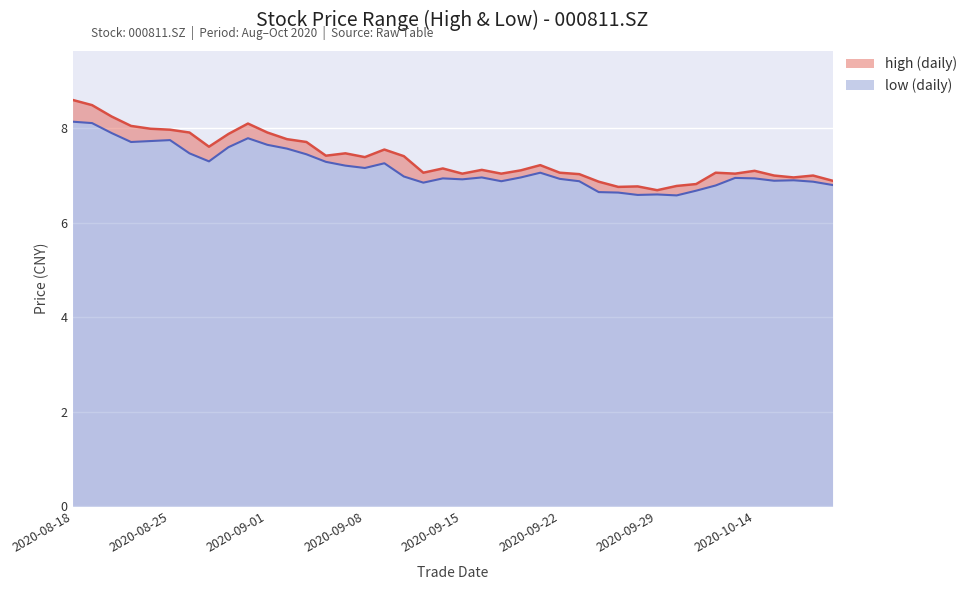

What is the lowest value of the high series?

6.7